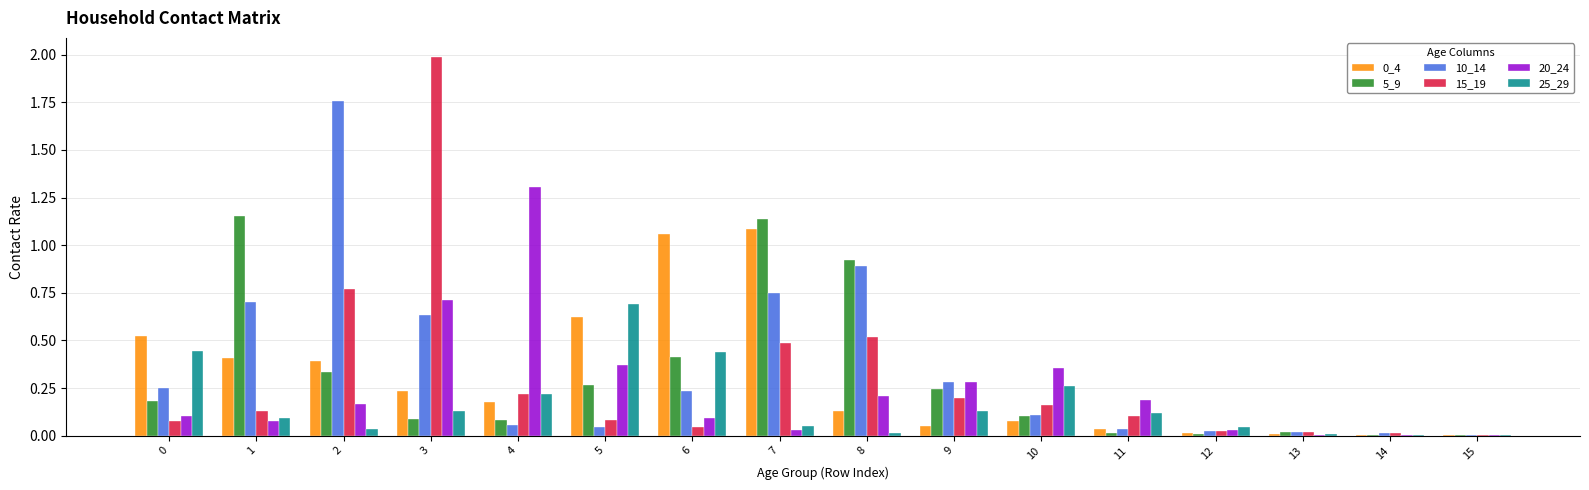

What is the sum of the 5_9 values at 1 and 5?

1.4